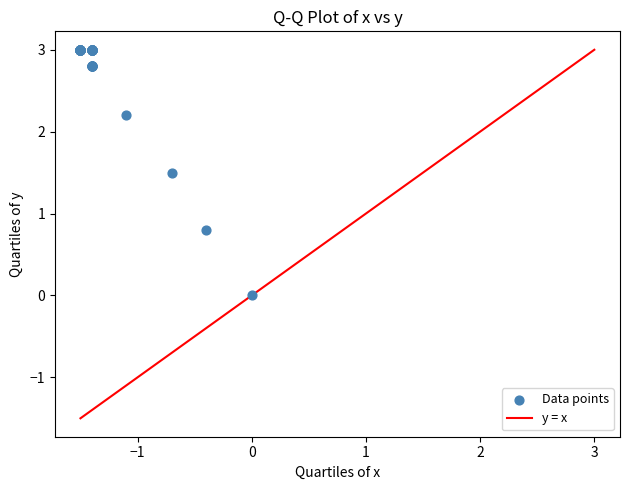

What Y value in the scatter plot is closest to 1?

0.8